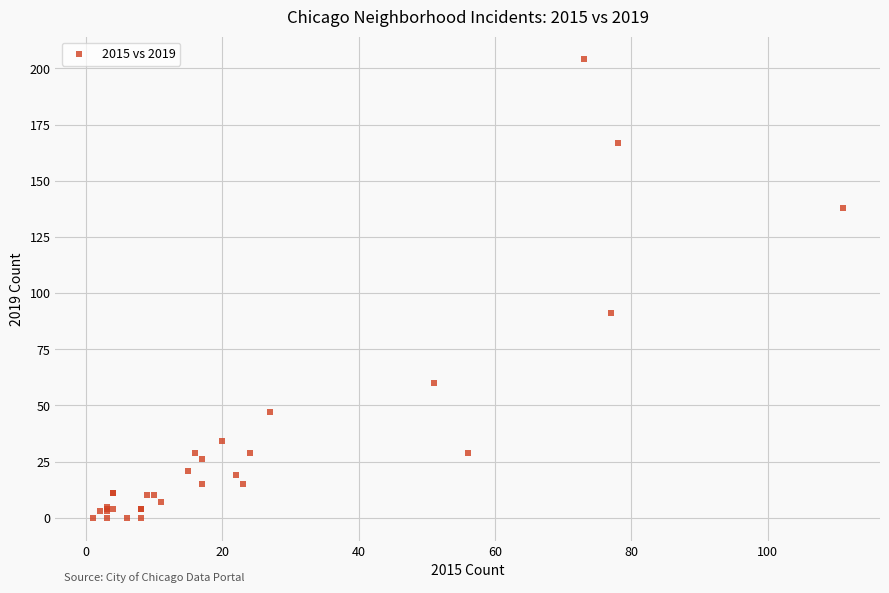

What Y value in the scatter plot is closest to 102?

91